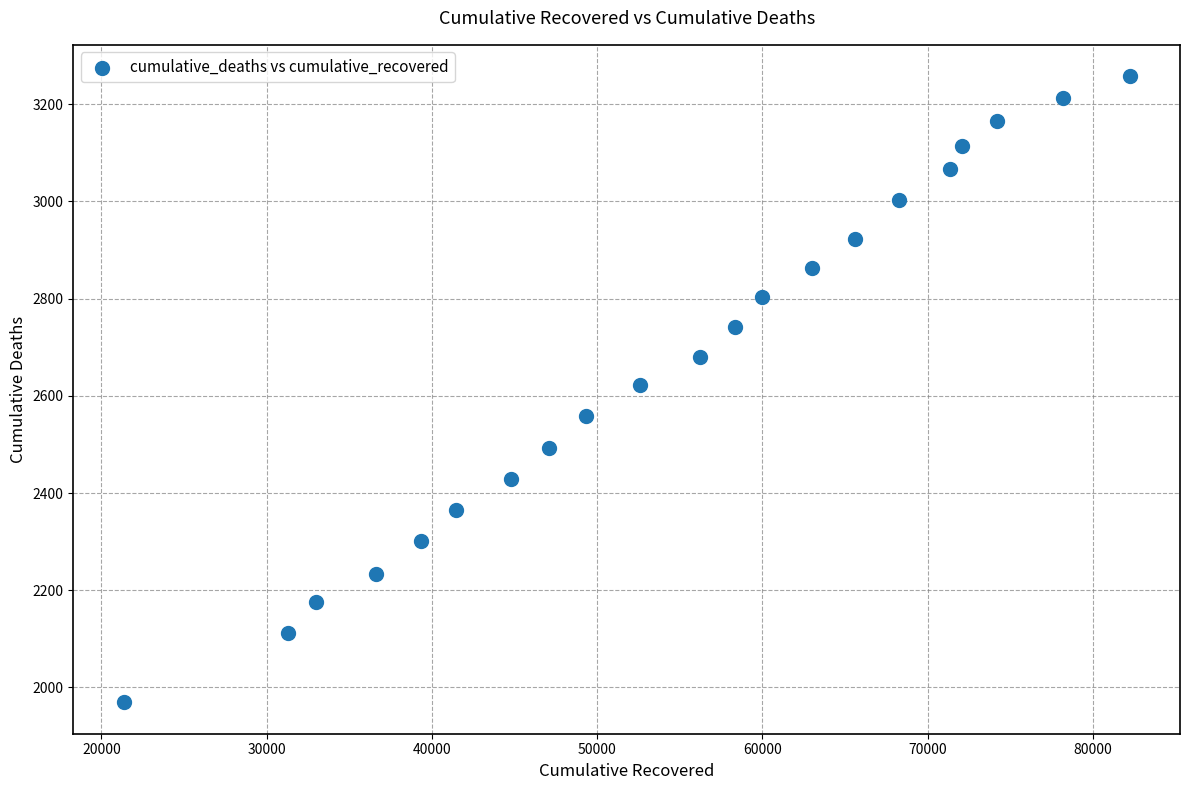

What is the range of Y values (max minus min)?

1289